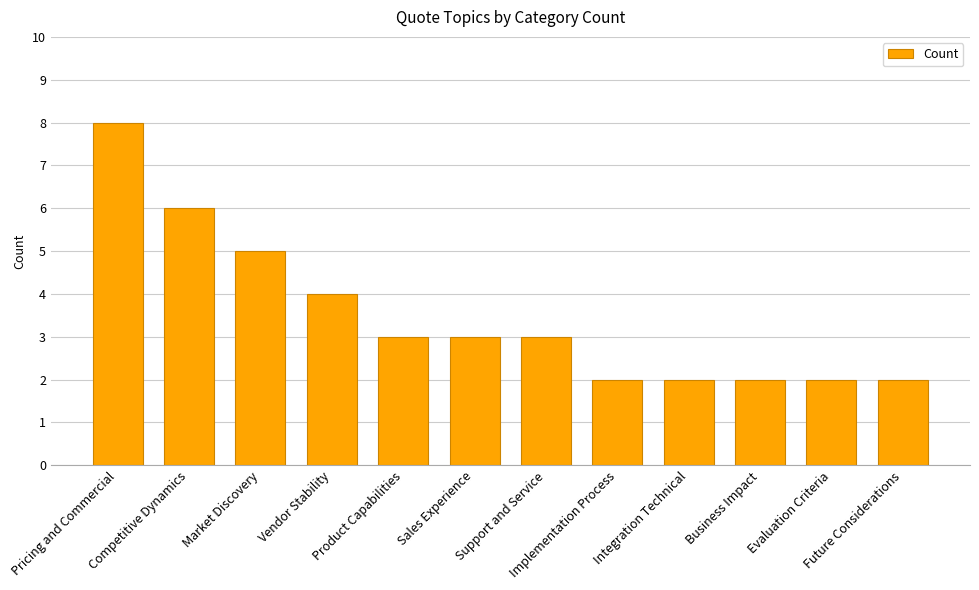

What is the greatest value displayed?

8